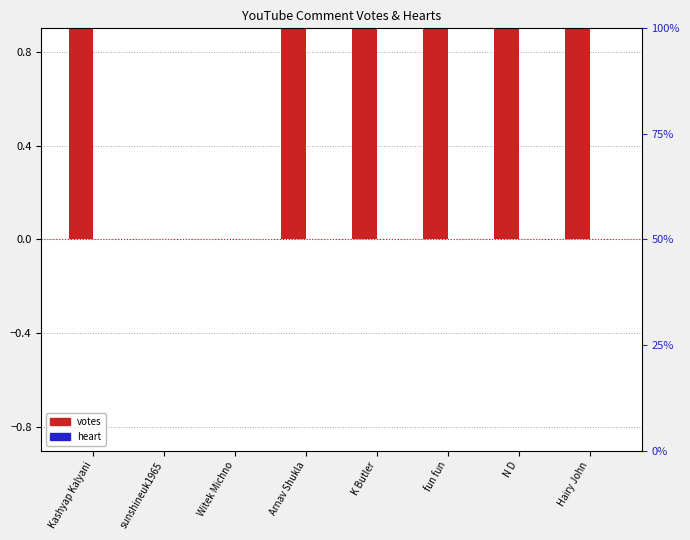

Which has a higher value, K Butler or sunshineuk1965?

K Butler